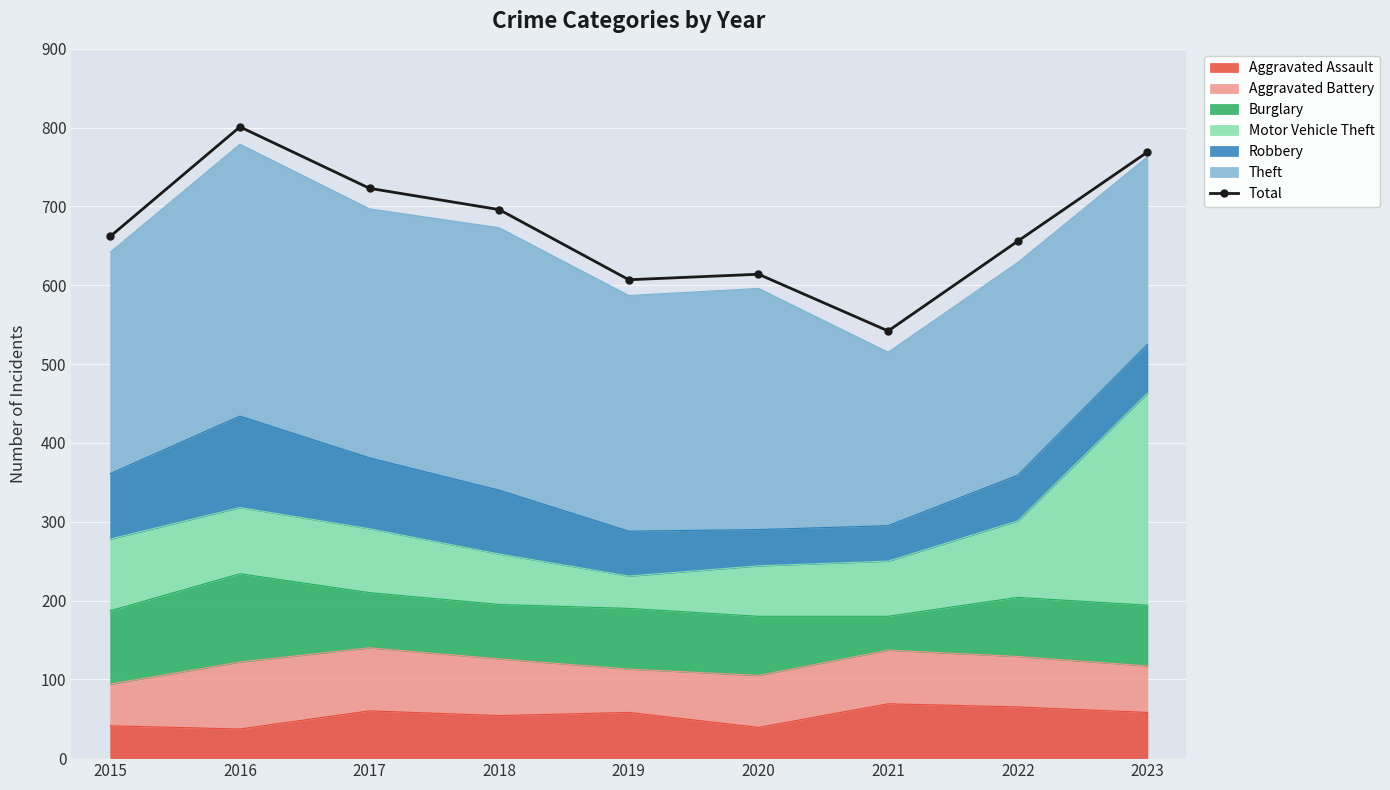

Reading left to right, what are all the values shown in this chart?

662	801	723	696	607	614	542	656	769